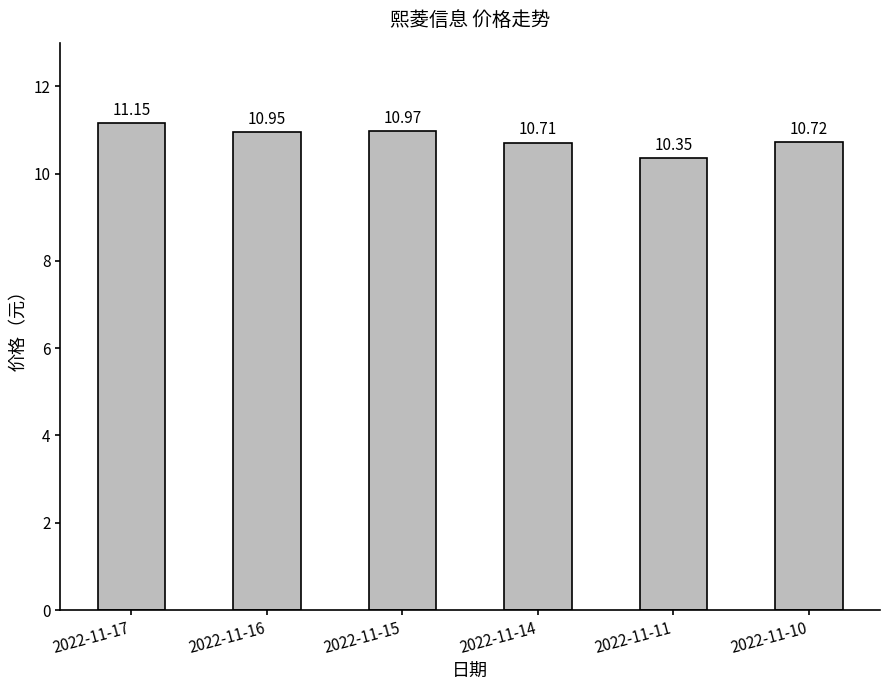

At which category does the chart reach its minimum across all series?

2022-11-11